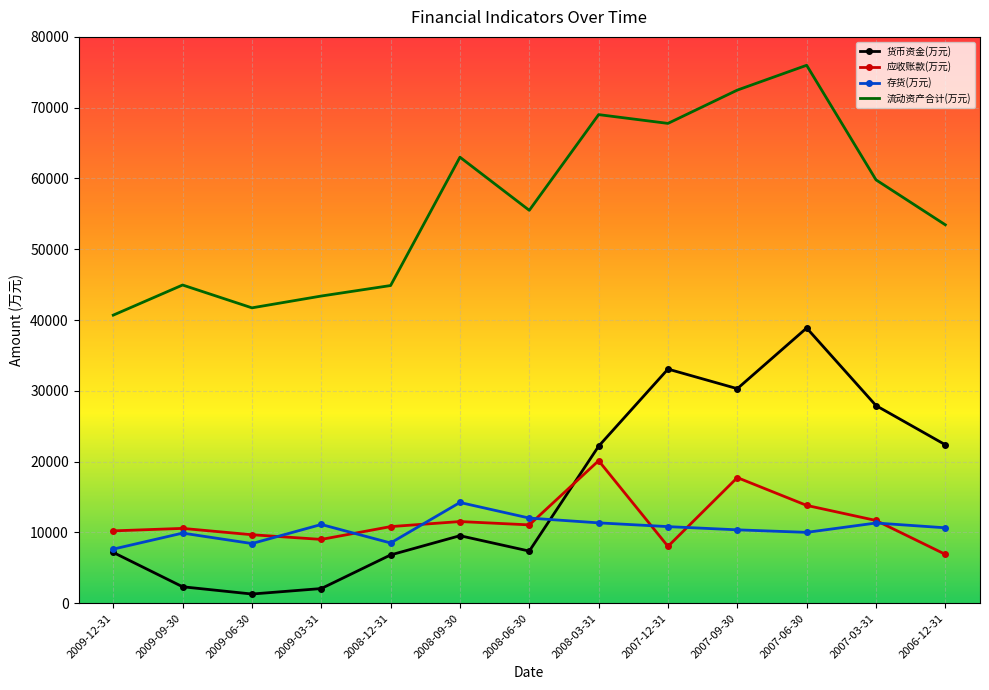

Is it true that 应收账款(万元) equals 3561 at 2008-06-30?

False